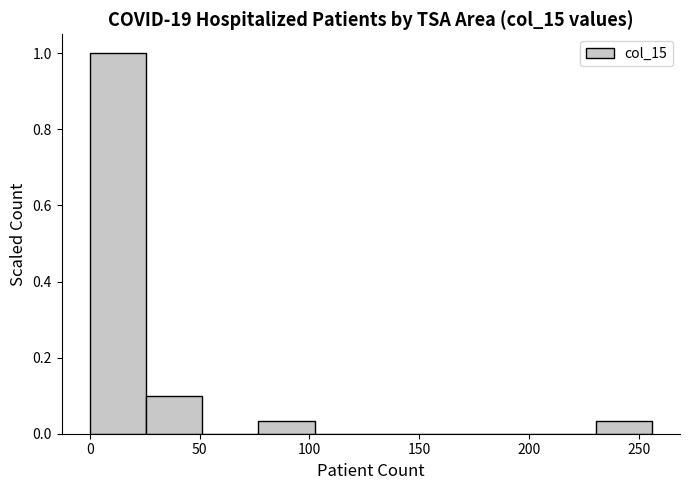

Reading left to right, list every bar in this chart as the range it spans on the x-axis followed by its height. Neither the bar edges nor the heights are printed on the chart, so give them approximately, as read against the axes.

0 to 25: 1.00
25 to 50: 0.10
50 to 75: 0
75 to 100: 0.04
100 to 130: 0
130 to 155: 0
155 to 180: 0
180 to 205: 0
205 to 230: 0
230 to 255: 0.04